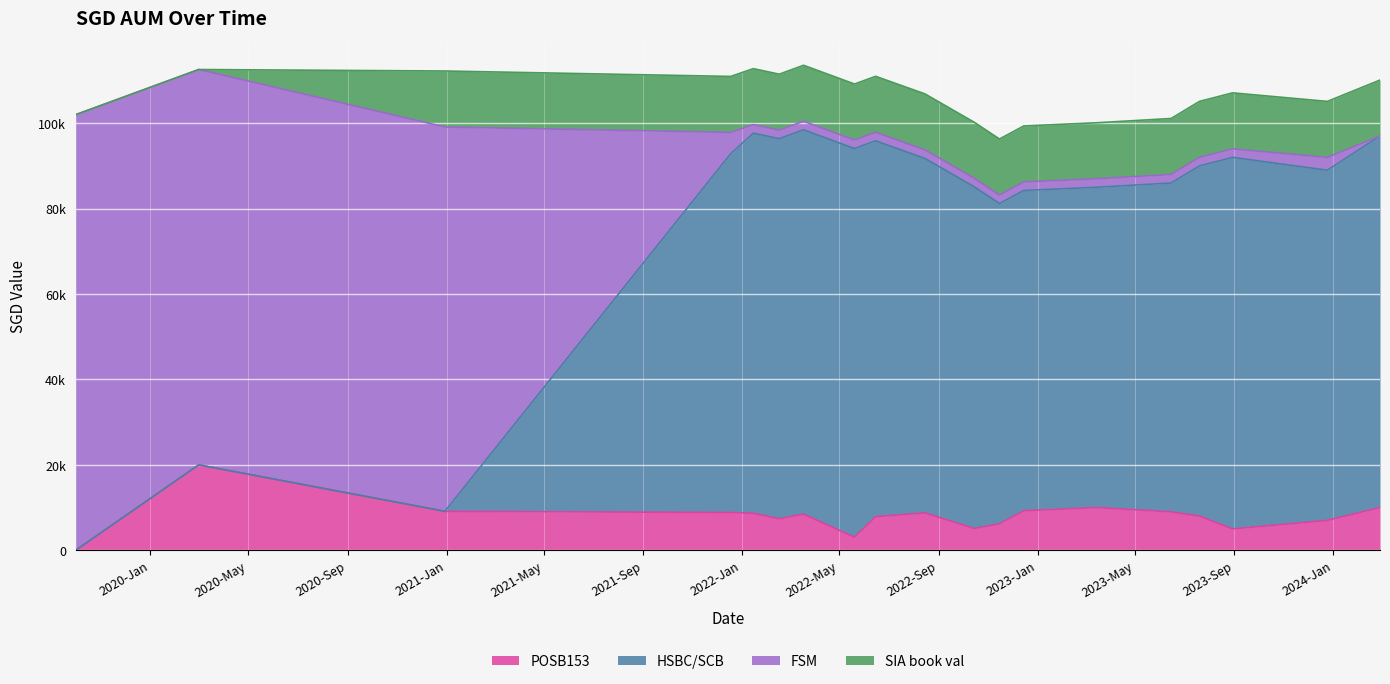

Count the number of categories in the chart.

19